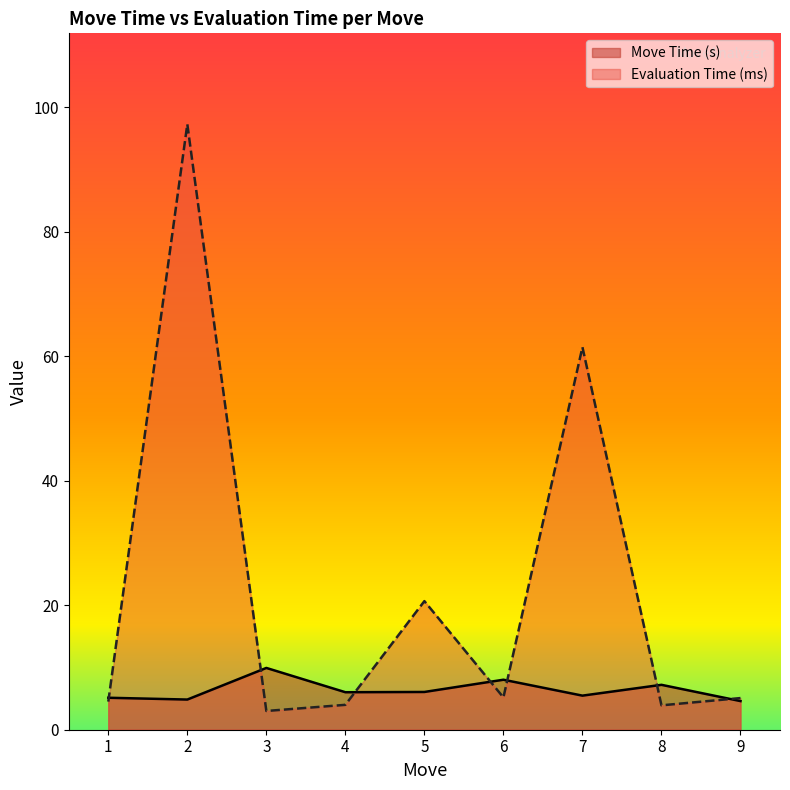

How many lines are shown in the chart?

2